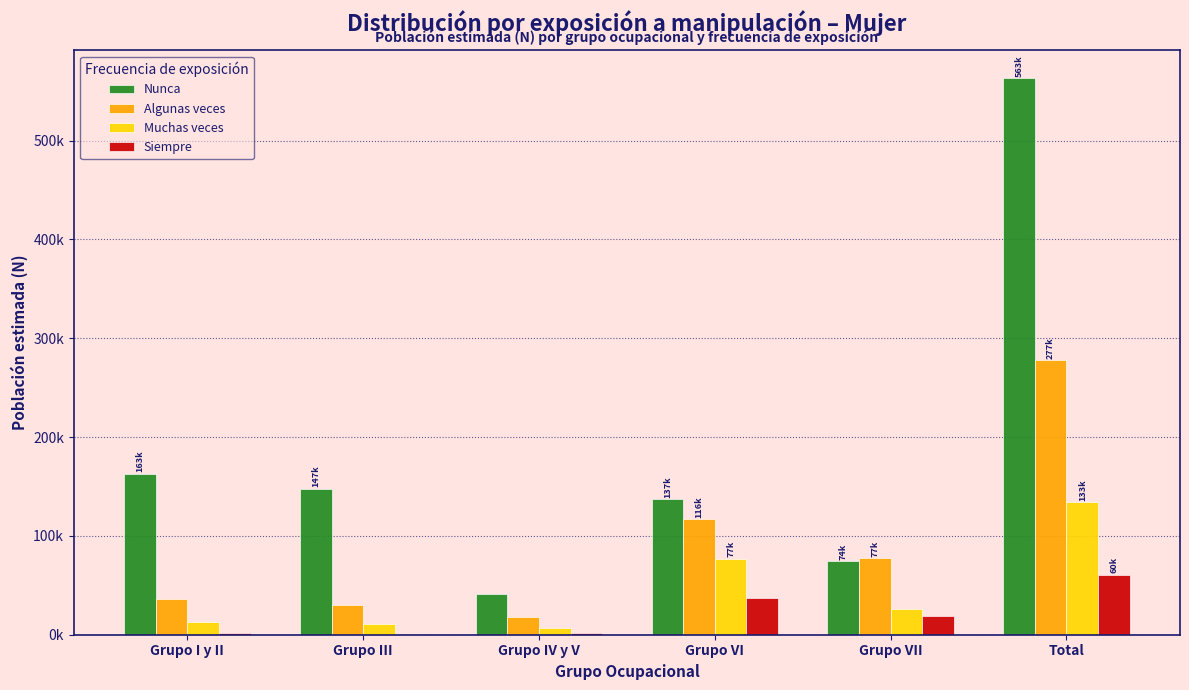

Does the chart contain stacked bars?

No